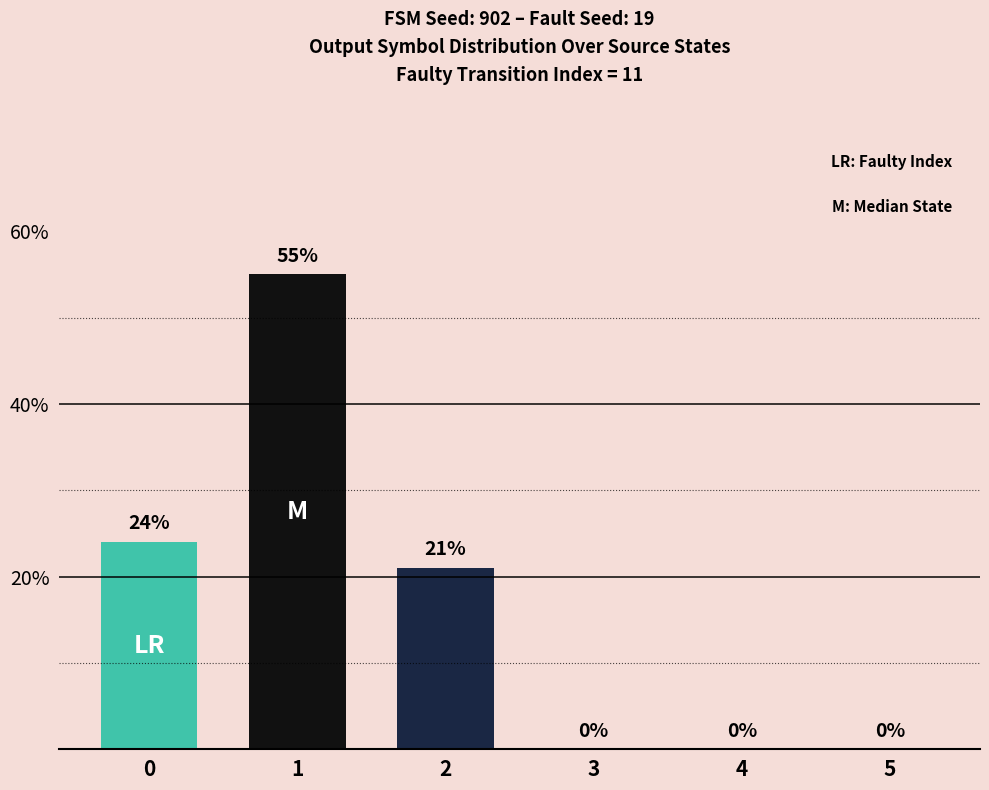

How many groups of bars are there?

1